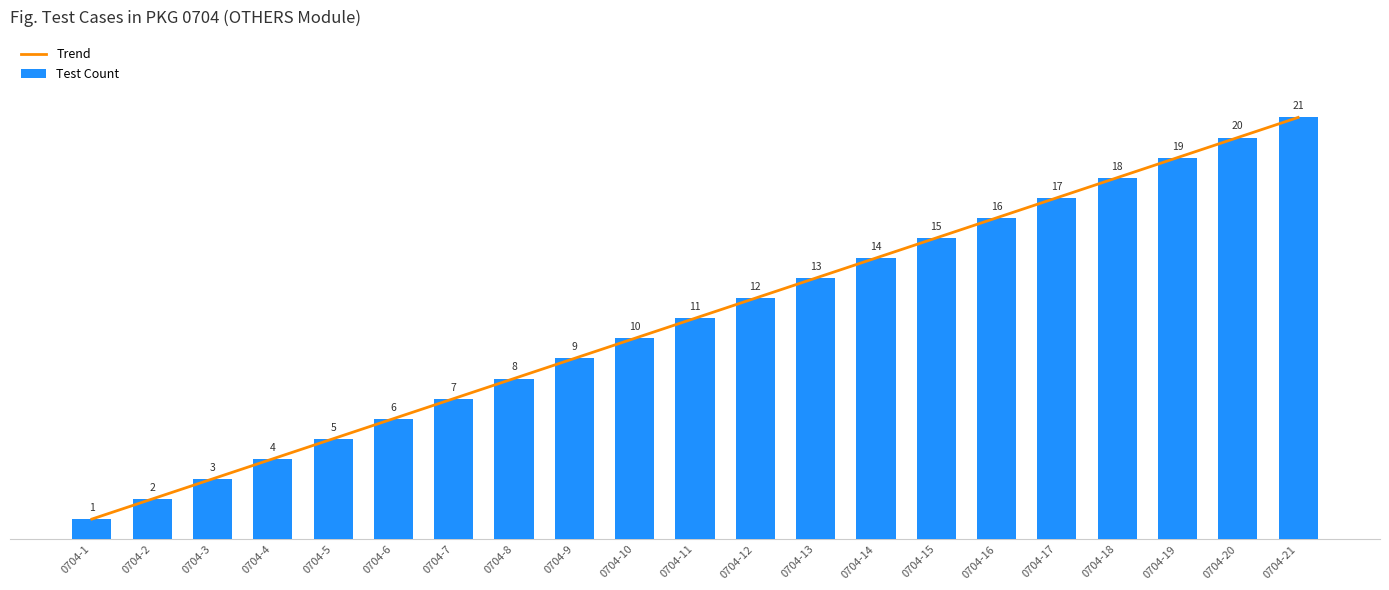

Reading left to right, list all the values displayed in this chart.

Trend: 0704-1=1	0704-2=2	0704-3=3	0704-4=4	0704-5=5	0704-6=6	0704-7=7	0704-8=8	0704-9=9	0704-10=10	0704-11=11	0704-12=12	0704-13=13	0704-14=14	0704-15=15	0704-16=16	0704-17=17	0704-18=18	0704-19=19	0704-20=20	0704-21=21
Test Count: 0704-1=1	0704-2=2	0704-3=3	0704-4=4	0704-5=5	0704-6=6	0704-7=7	0704-8=8	0704-9=9	0704-10=10	0704-11=11	0704-12=12	0704-13=13	0704-14=14	0704-15=15	0704-16=16	0704-17=17	0704-18=18	0704-19=19	0704-20=20	0704-21=21